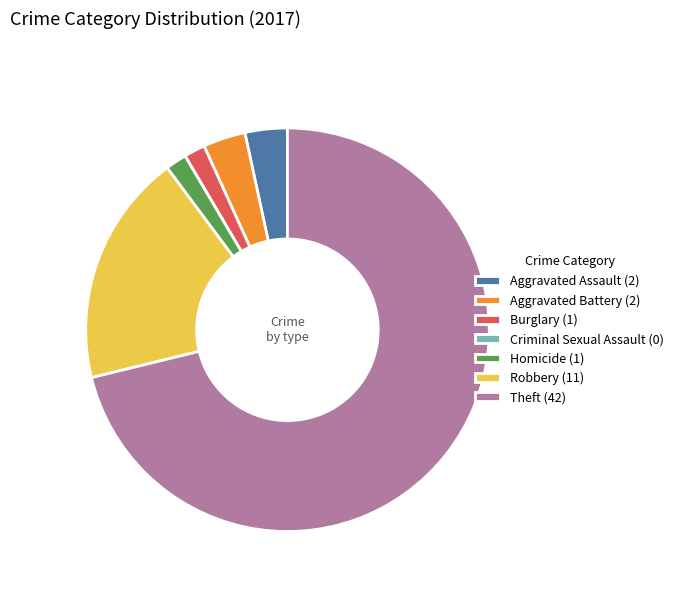

Between Homicide (1) and Theft (42), which is larger?

Theft (42)